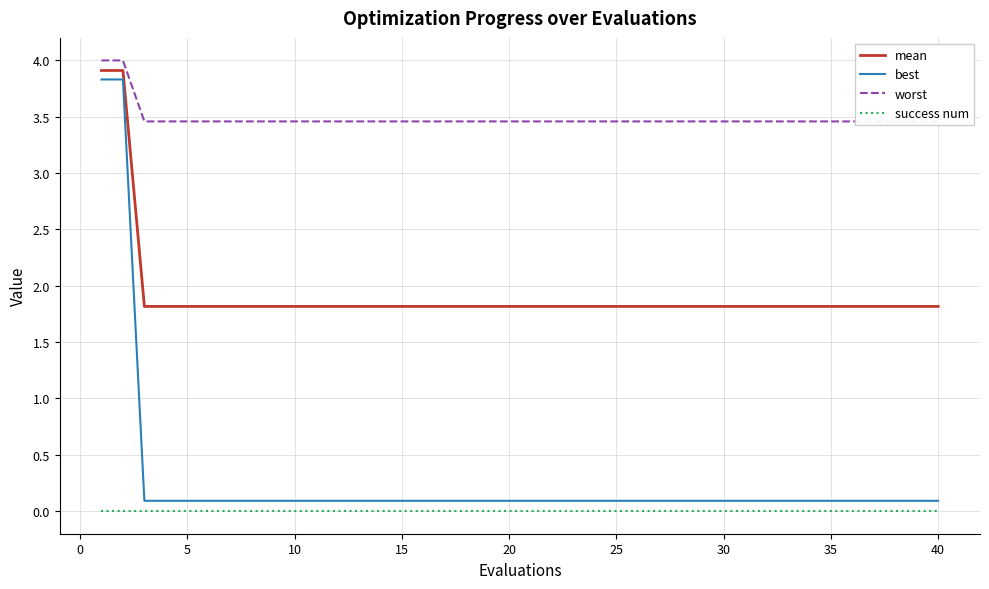

What is the sum of the best values at 15 and 5?

0.2